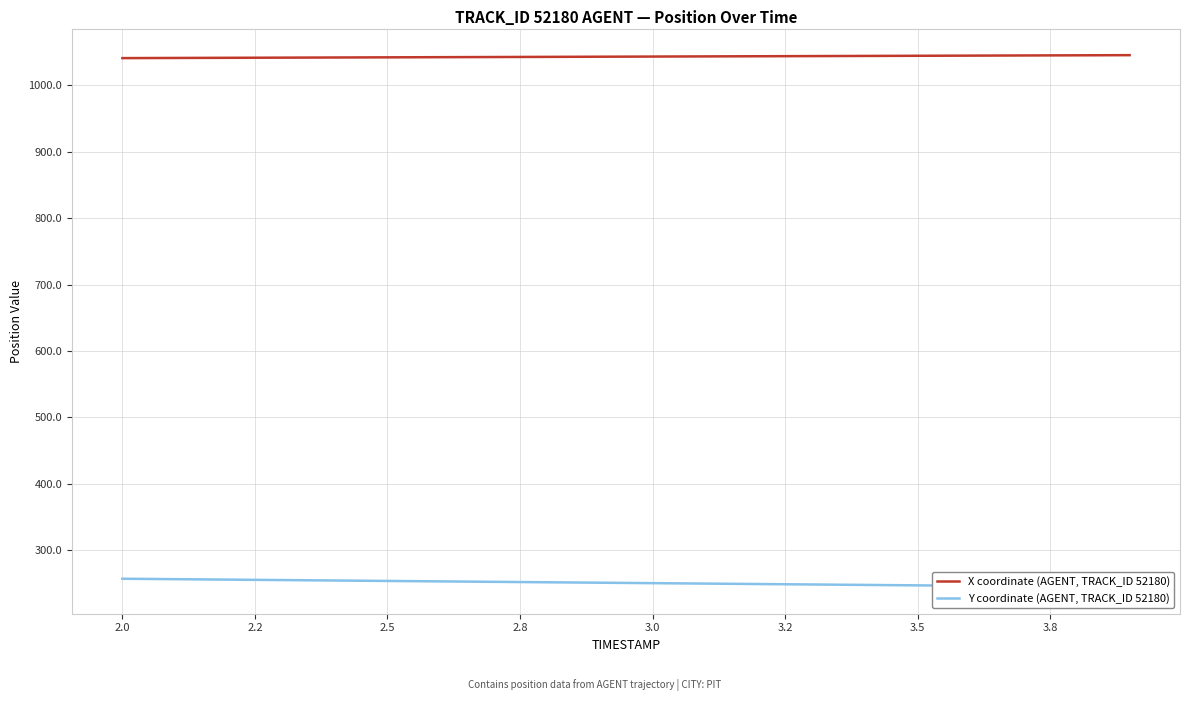

Count the number of data series in this chart.

2